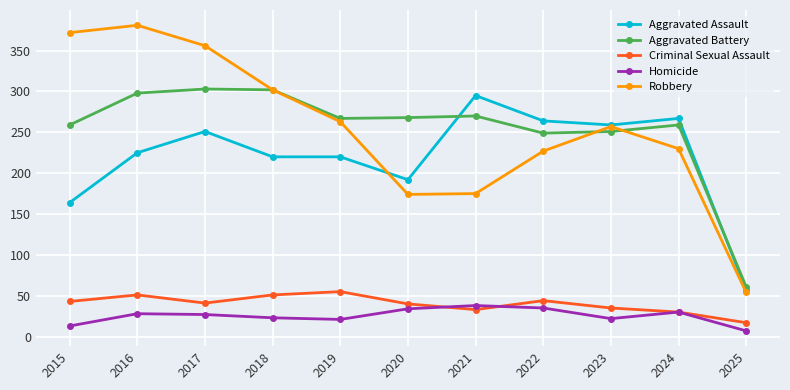

Where is the first local minimum for Criminal Sexual Assault?

2017